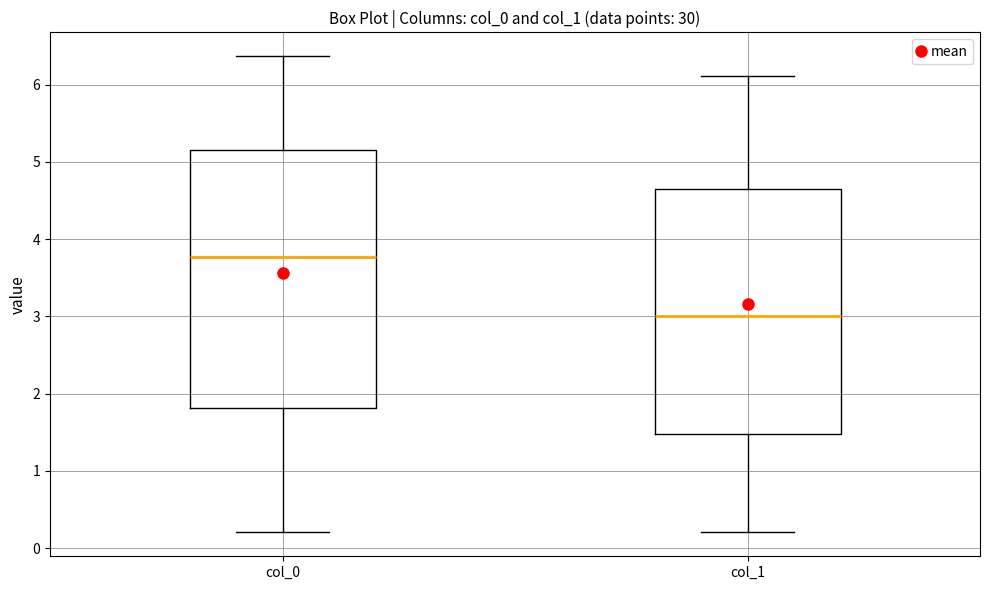

Where does the lower whisker of the box for col_1 end on the y-axis? The values are not printed on the chart, so give them approximately, as read against the axis.

0.2